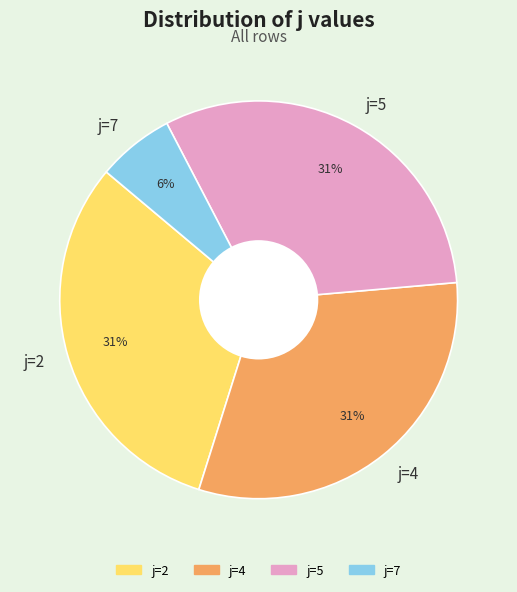

Do j=7 and j=2 together represent more than half of the pie?

No